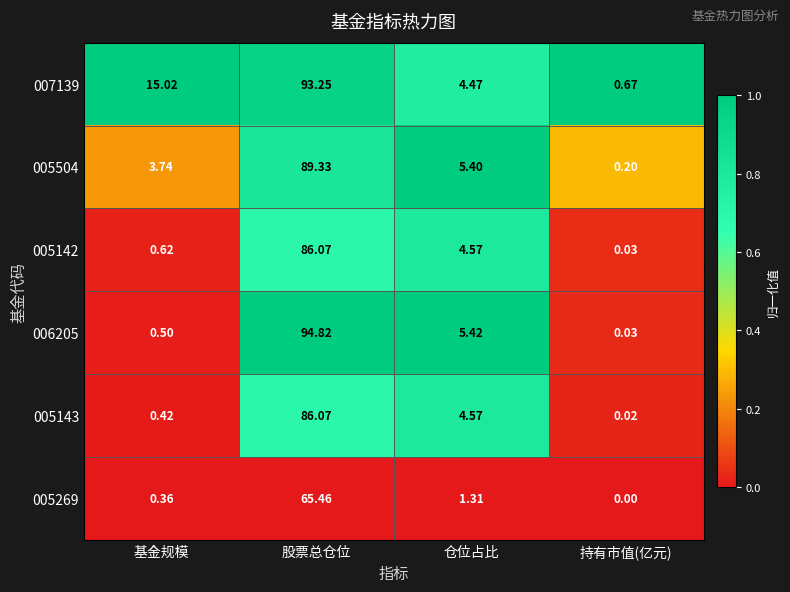

How many data points in 007139 are above 15?

2